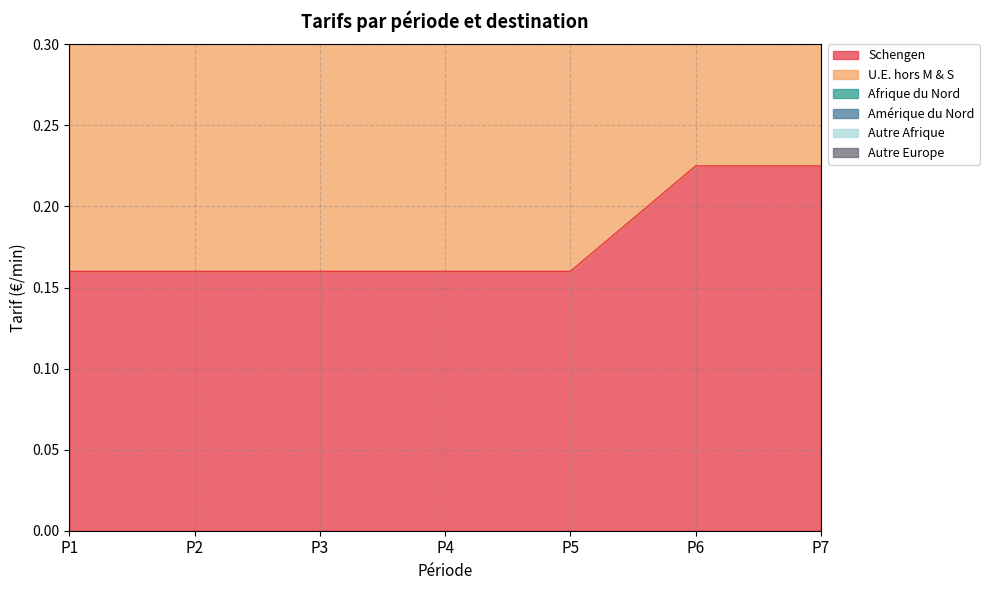

What are all the series names shown in the legend?

Schengen, U.E. hors M & S, Afrique du Nord, Amérique du Nord, Autre Afrique, Autre Europe